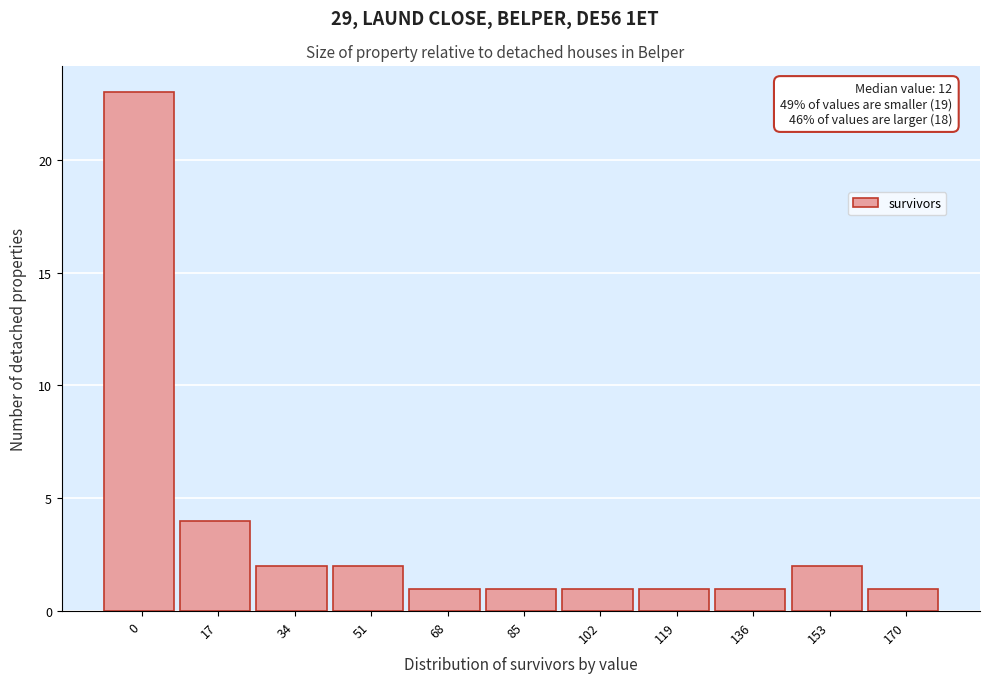

Reading left to right, extract all data points from this chart.

23	4	2	2	1	1	1	1	1	2	1